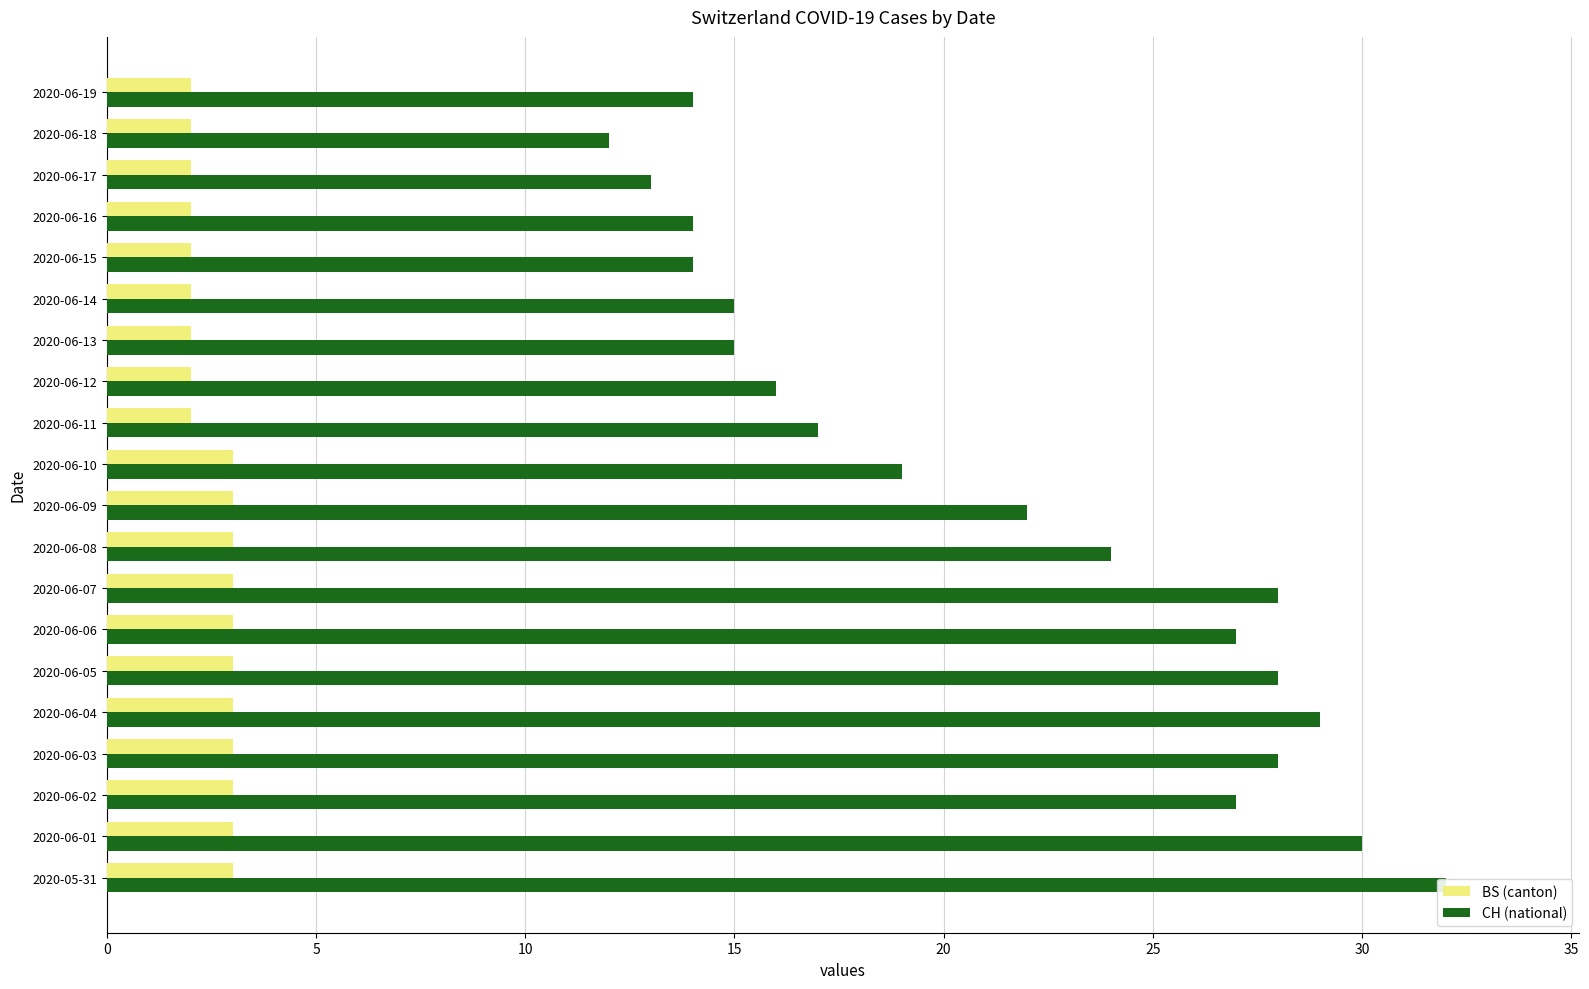

What is the difference between the highest and lowest values at 15?

25